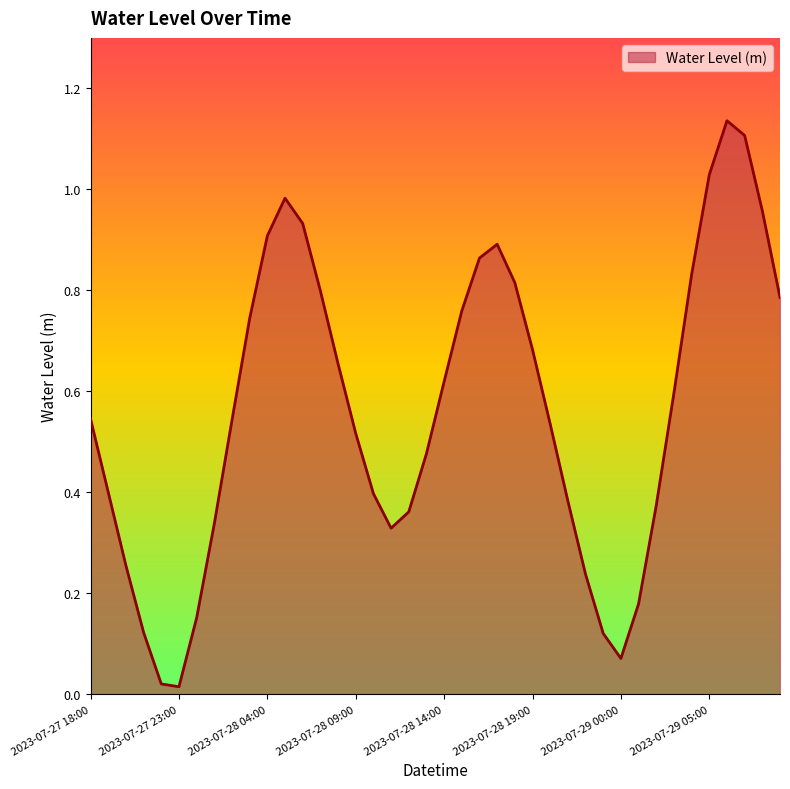

At which category does the data reach its first local peak?

2023-07-28 05:00